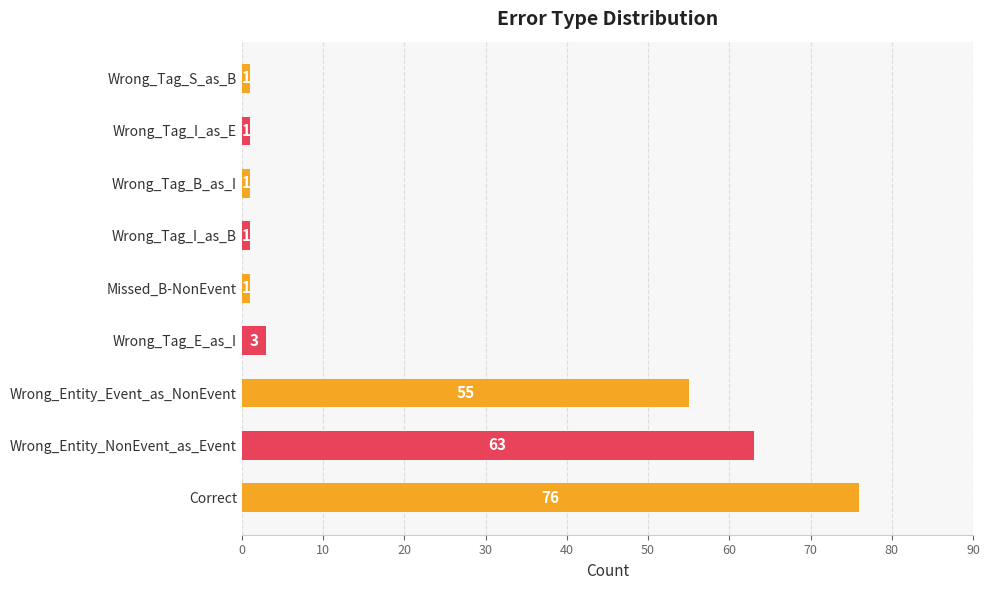

Approximately how many times larger is the value at Wrong_Entity_NonEvent_as_Event compared to Wrong_Tag_S_as_B?

63.0